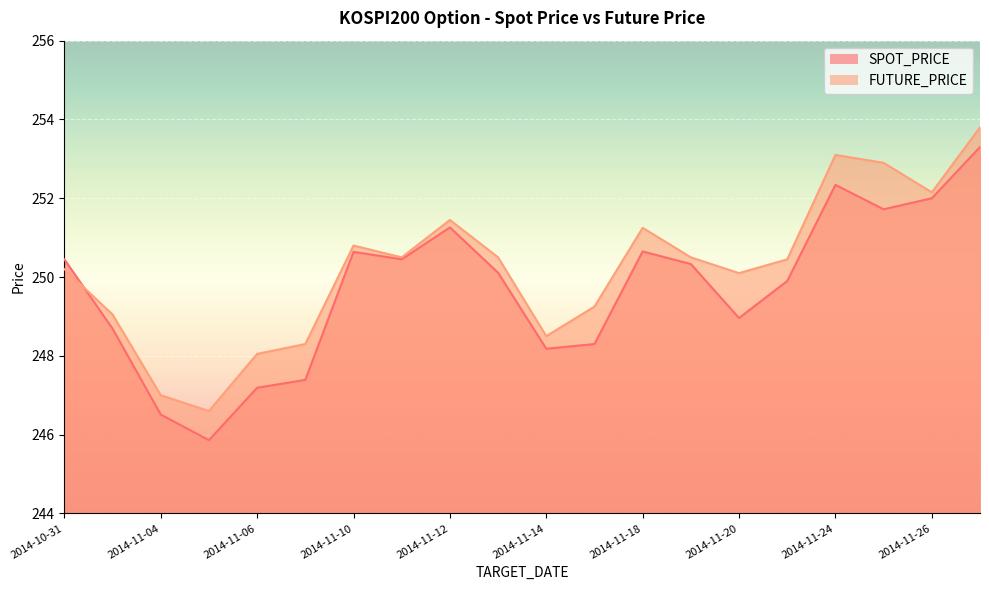

Is it true that SPOT_PRICE equals 129.7 at 2014-11-25?

False